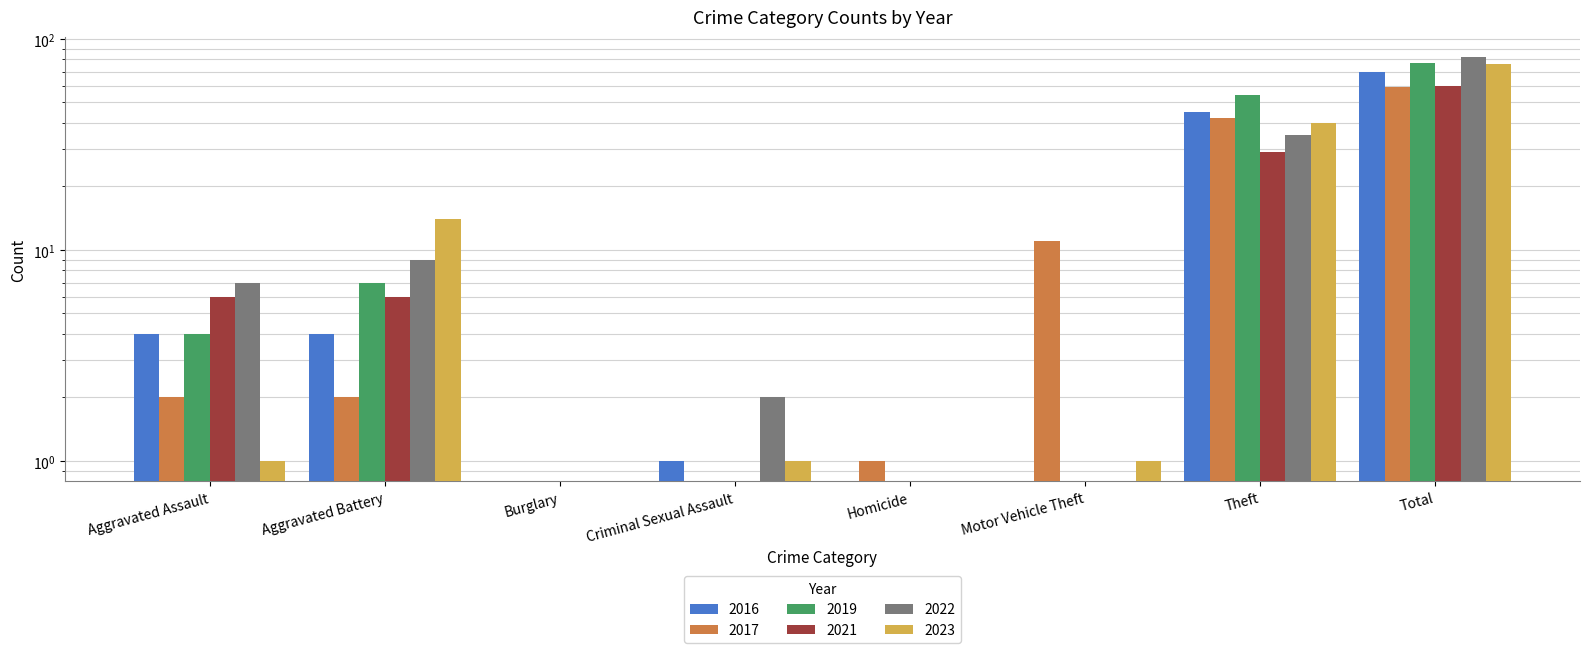

Which category has the highest value in the 2019 series?

Total